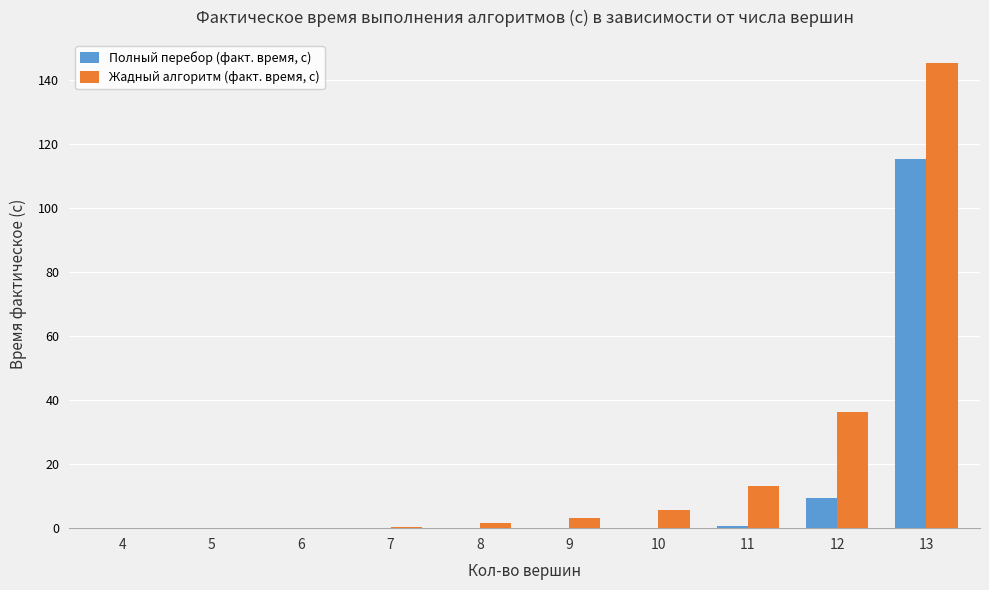

At which category is the sum across all series the highest?

13